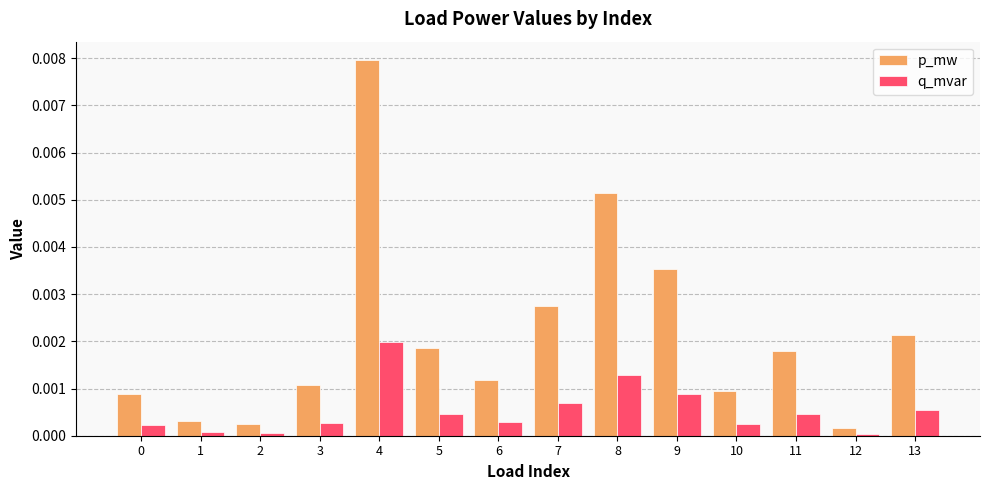

Where is p_mw nearest to the value 0?

12